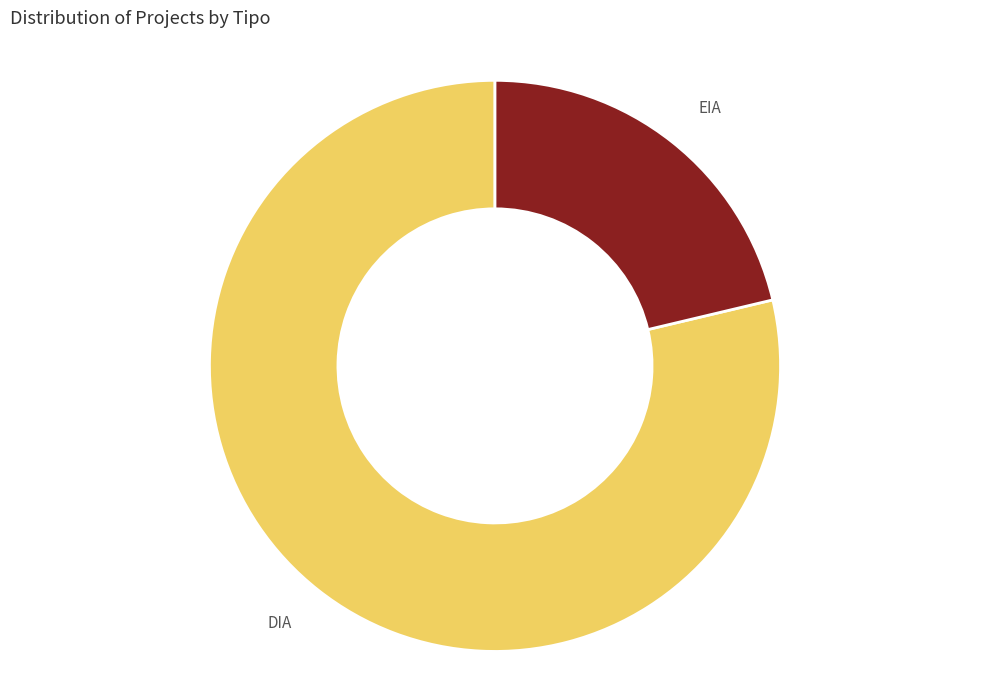

Which has a higher value, DIA or EIA?

DIA